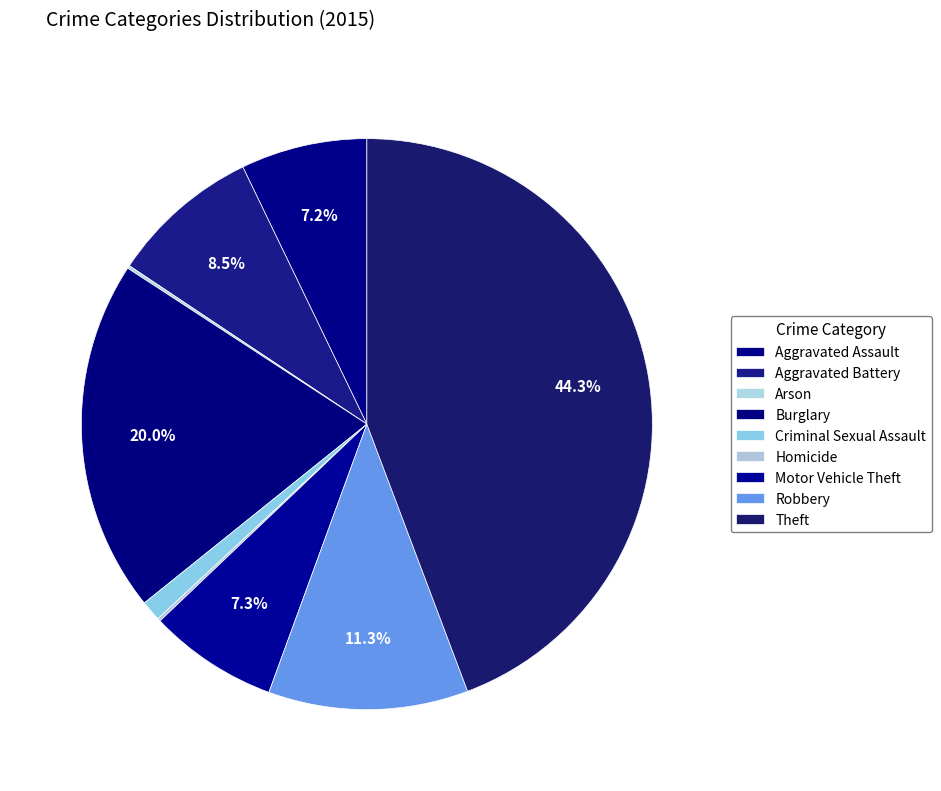

Does any single category account for the majority?

No